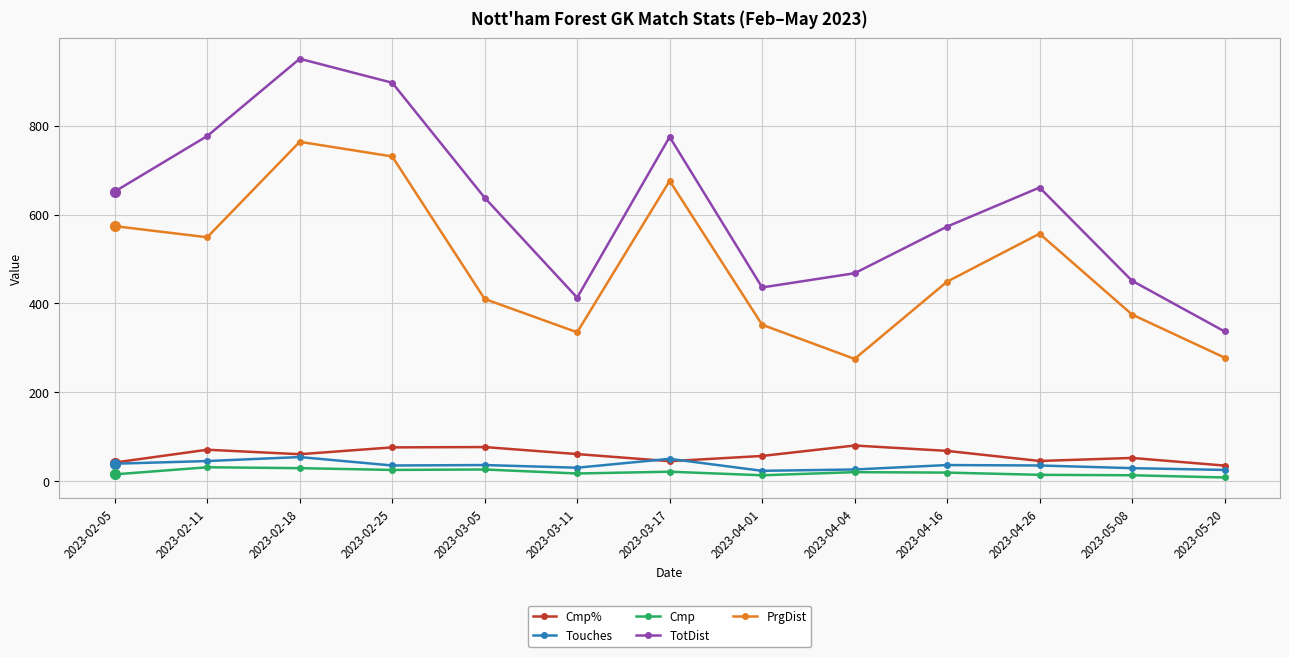

How many data points in Cmp are less than 19?

6